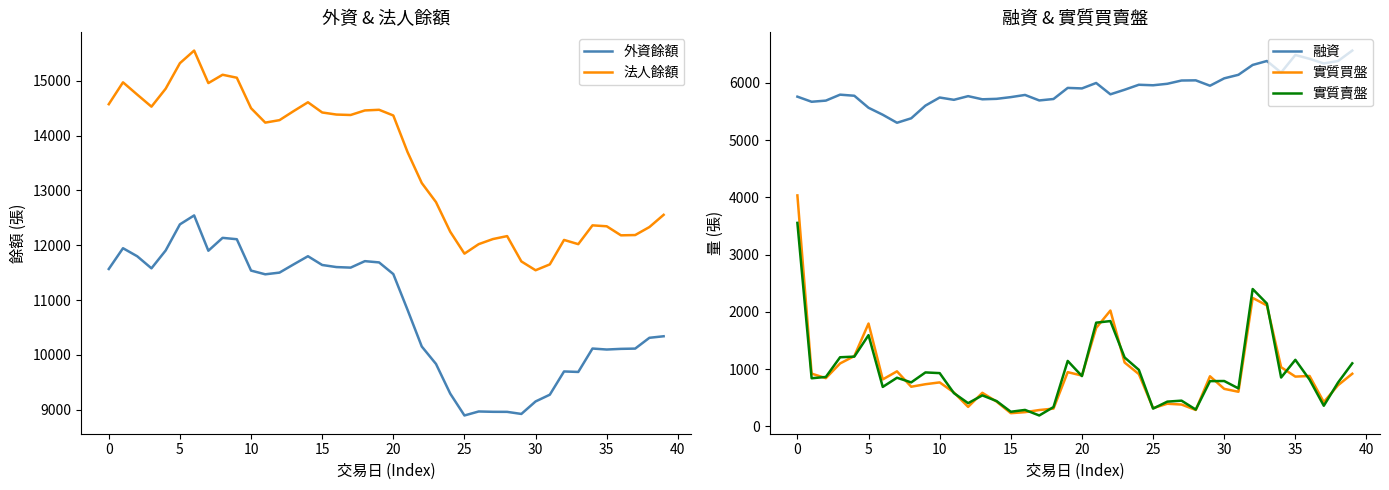

True or false: 外資餘額 and 融資 cross at least once.

False